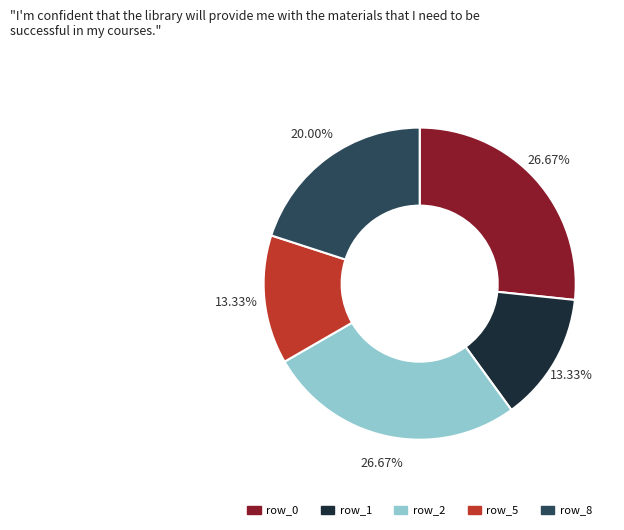

Is the sum of row_8 and row_1 greater than half?

No